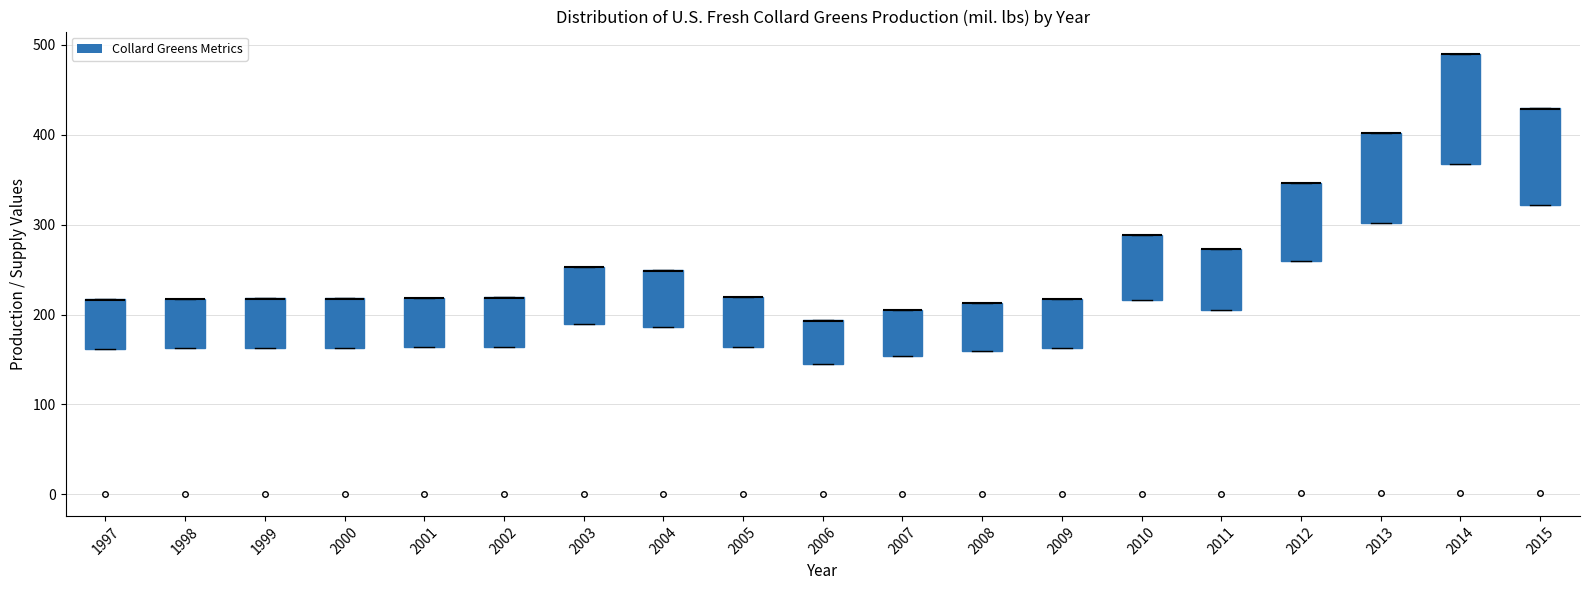

Where is the lower edge of the box at x = 2003 on the y-axis? The values are not printed on the chart, so give them approximately, as read against the axis.

190